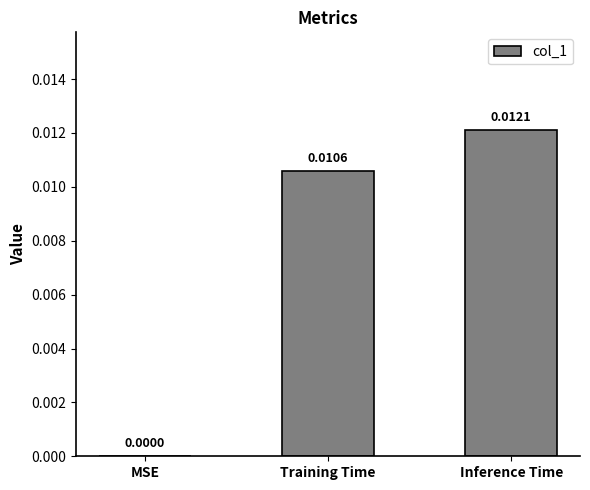

Are the bars horizontal?

No